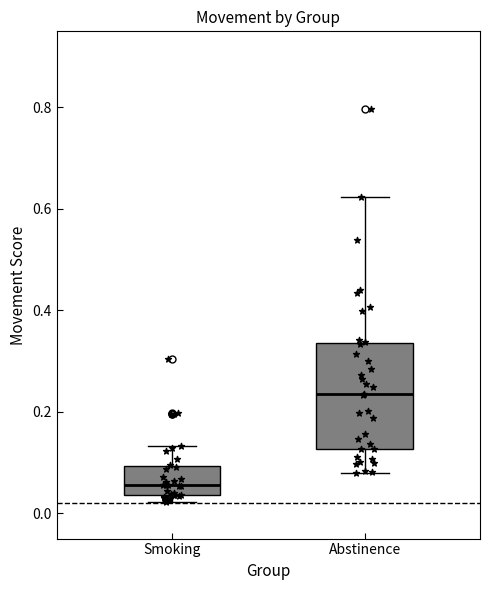

Where does the median line of the box for Abstinence sit on the y-axis? The values are not printed on the chart, so give them approximately, as read against the axis.

0.24